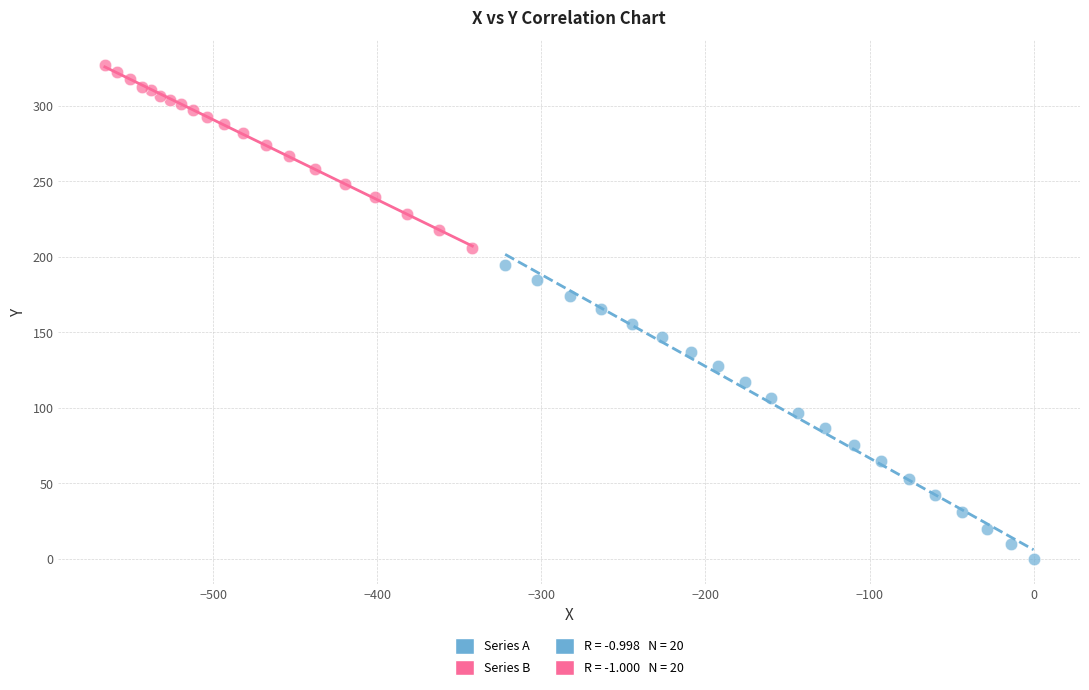

Which series reaches the minimum Y coordinate?

Series A